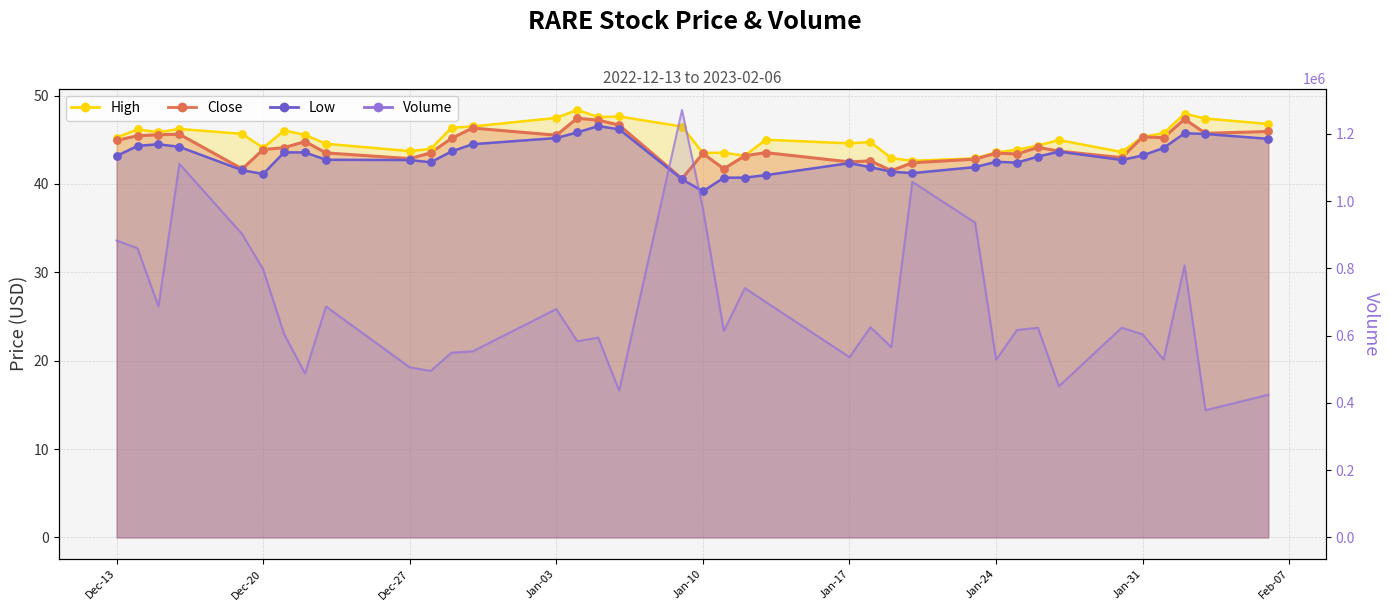

At which category is the sum across all series the highest?

2023-01-09